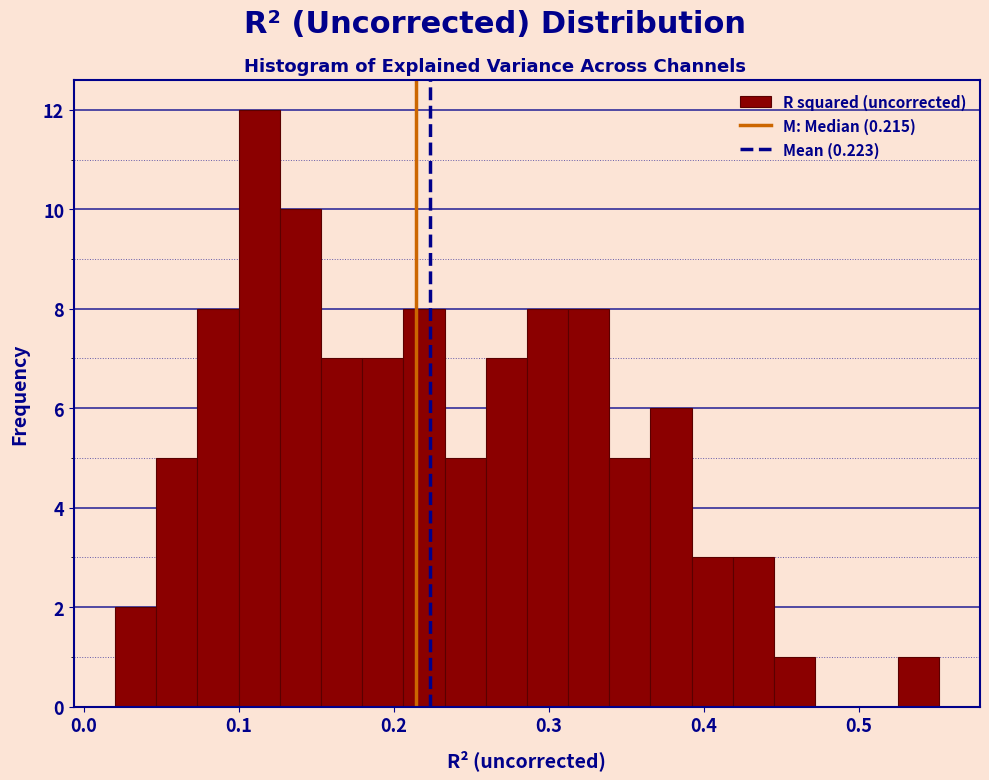

Read against the x-axis, roughly where is the centre of the tallest bar?

0.11